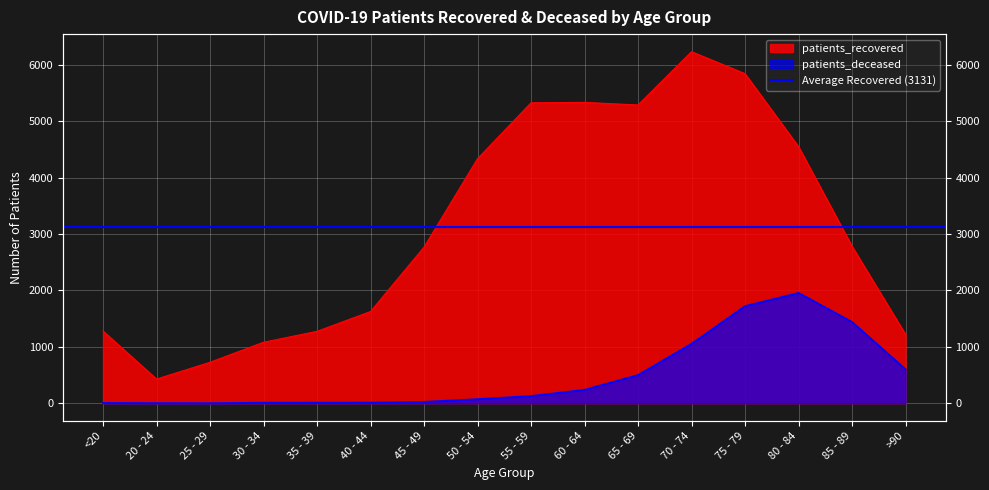

What is the label of the 4th point from the right?

75 - 79